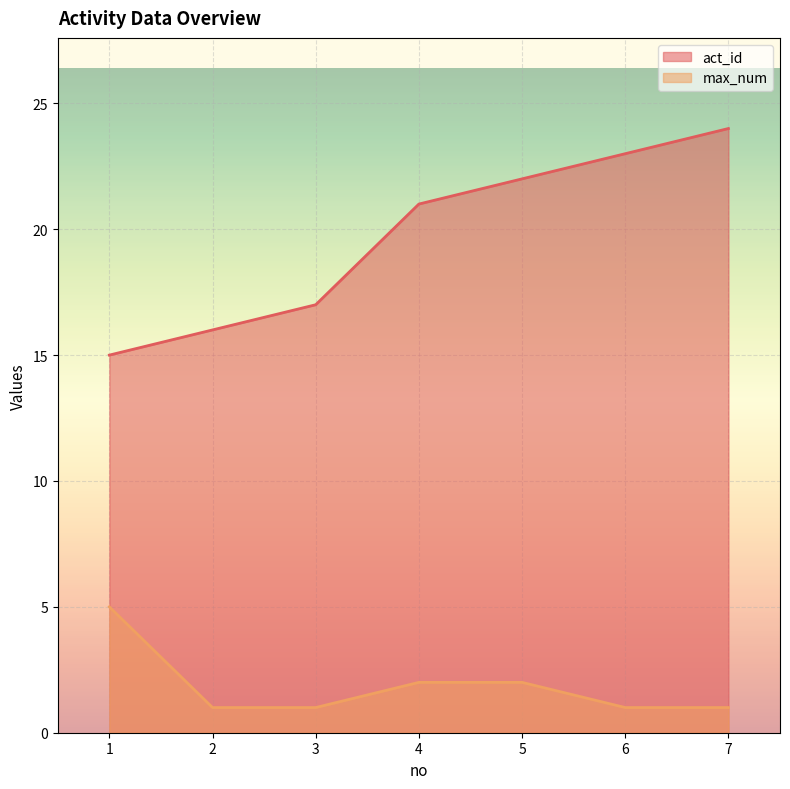

What is the value of the max_num point at the 2nd from the left?

1